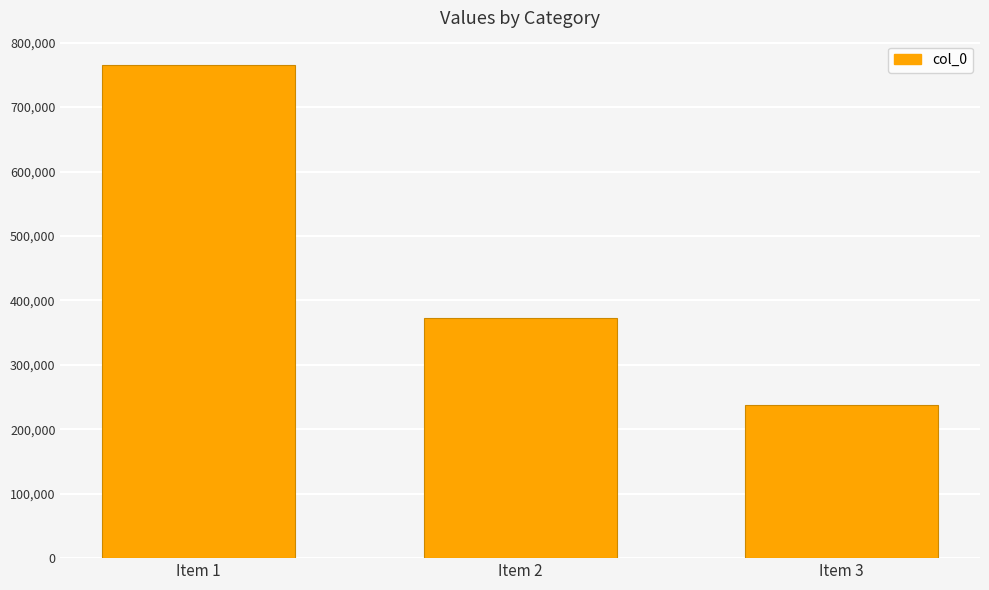

At which category does the chart reach its peak across all series?

Item 1